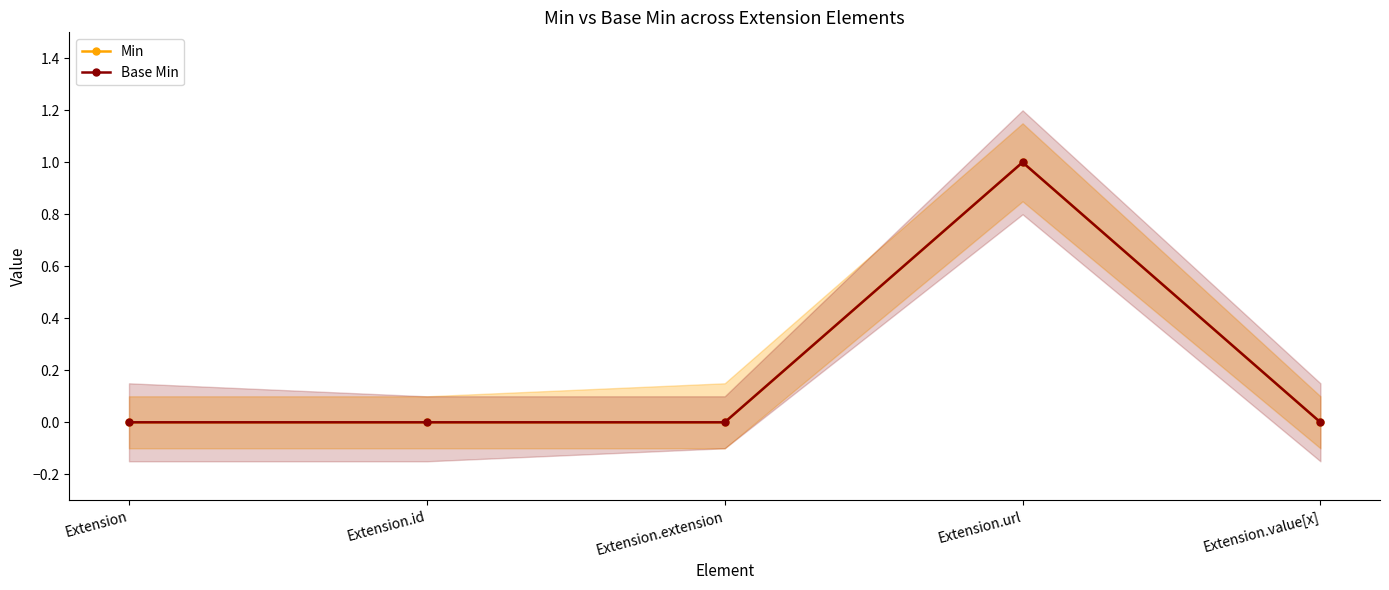

True or false: Min and Base Min cross at least once.

False